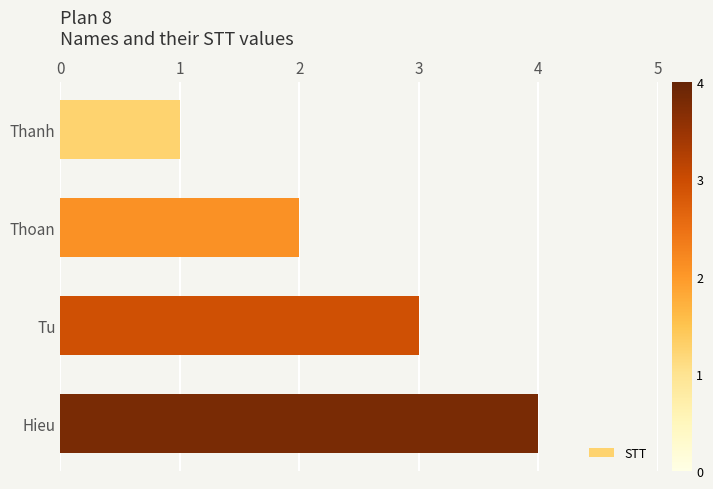

Which category has the highest value across all series?

Hieu